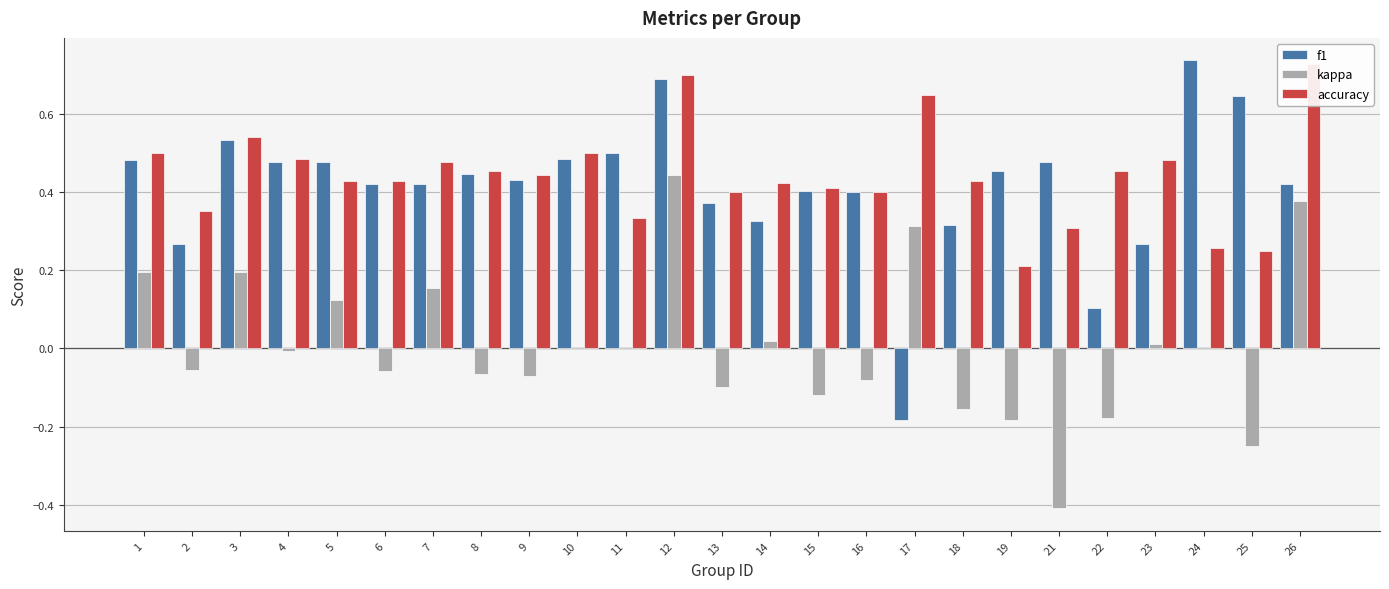

What is the difference between the second highest and second lowest values in the f1 series?

0.6